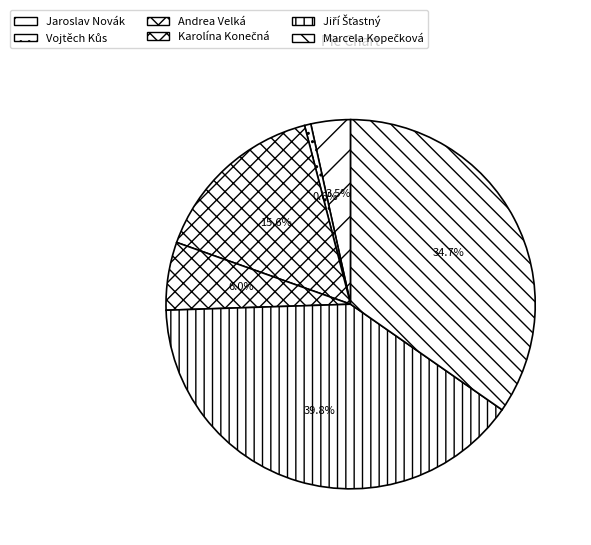

Combined, do Jiří Šťastný and Vojtěch Kůs account for over 50%?

No